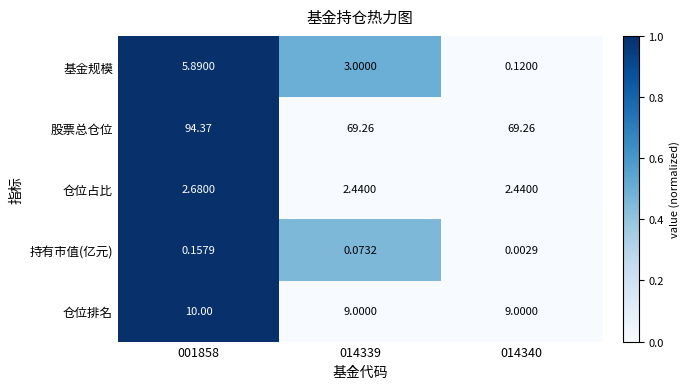

Which series changed the most between 001858 and 014339?

股票总仓位